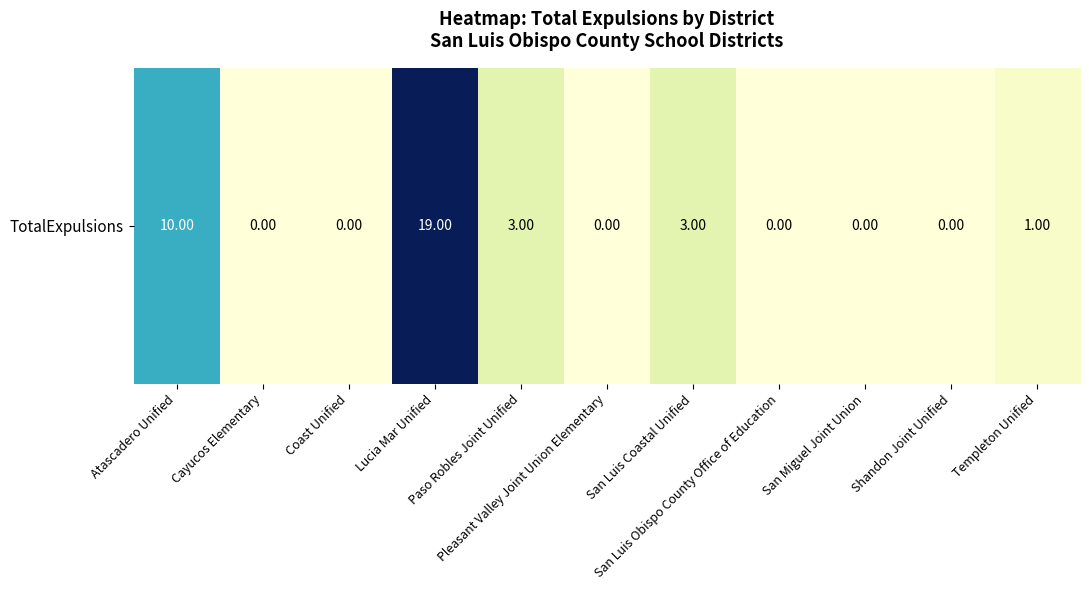

What is the change in value from San Luis Obispo County Office of Education to Templeton Unified?

+1